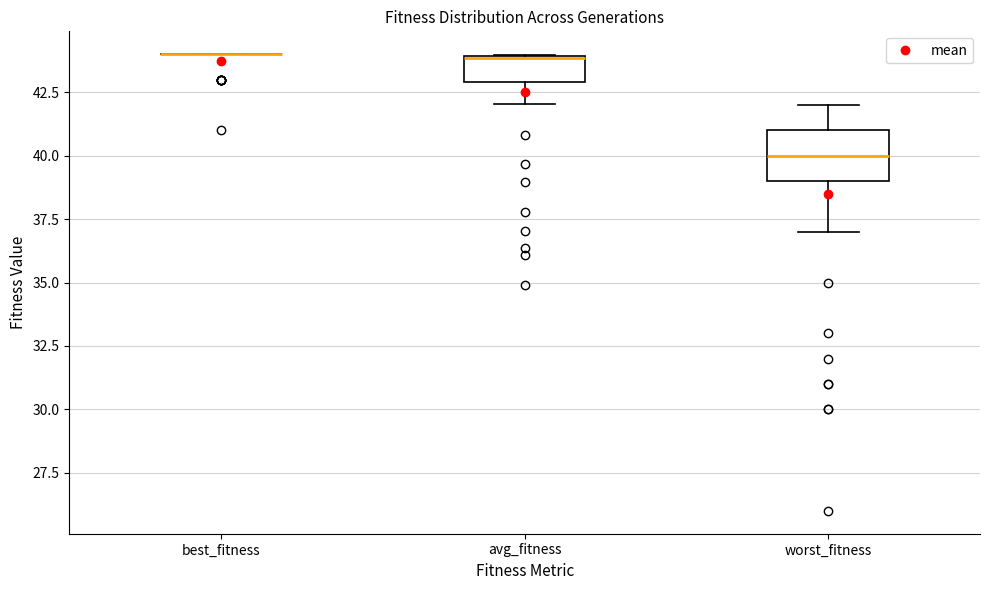

Reading left to right, transcribe this box plot: for each box, give where its median line is, the range the box spans, and where its two whiskers end, as read against the y-axis. The values are not printed on the chart, so give them approximately, as read against the axis.

best_fitness: box collapsed to a line at 44, whiskers 44 to 44
avg_fitness: median 44 (drawn on the box's upper edge), box 43 to 44, whiskers 42 to 44
worst_fitness: median 40, box 39 to 41, whiskers 37 to 42